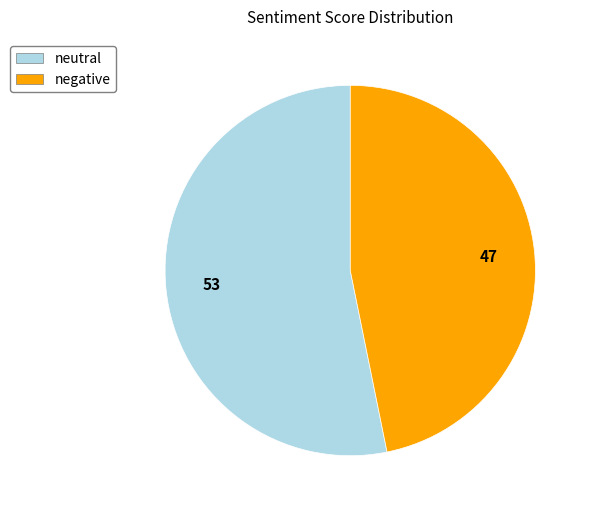

What is the largest slice in the pie chart?

neutral